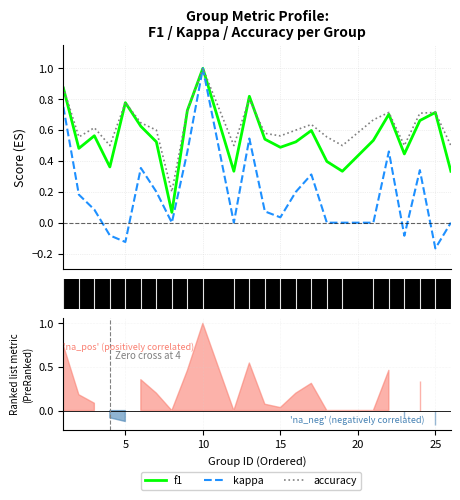

What is the value of the kappa point at the 1st from the left?

0.8